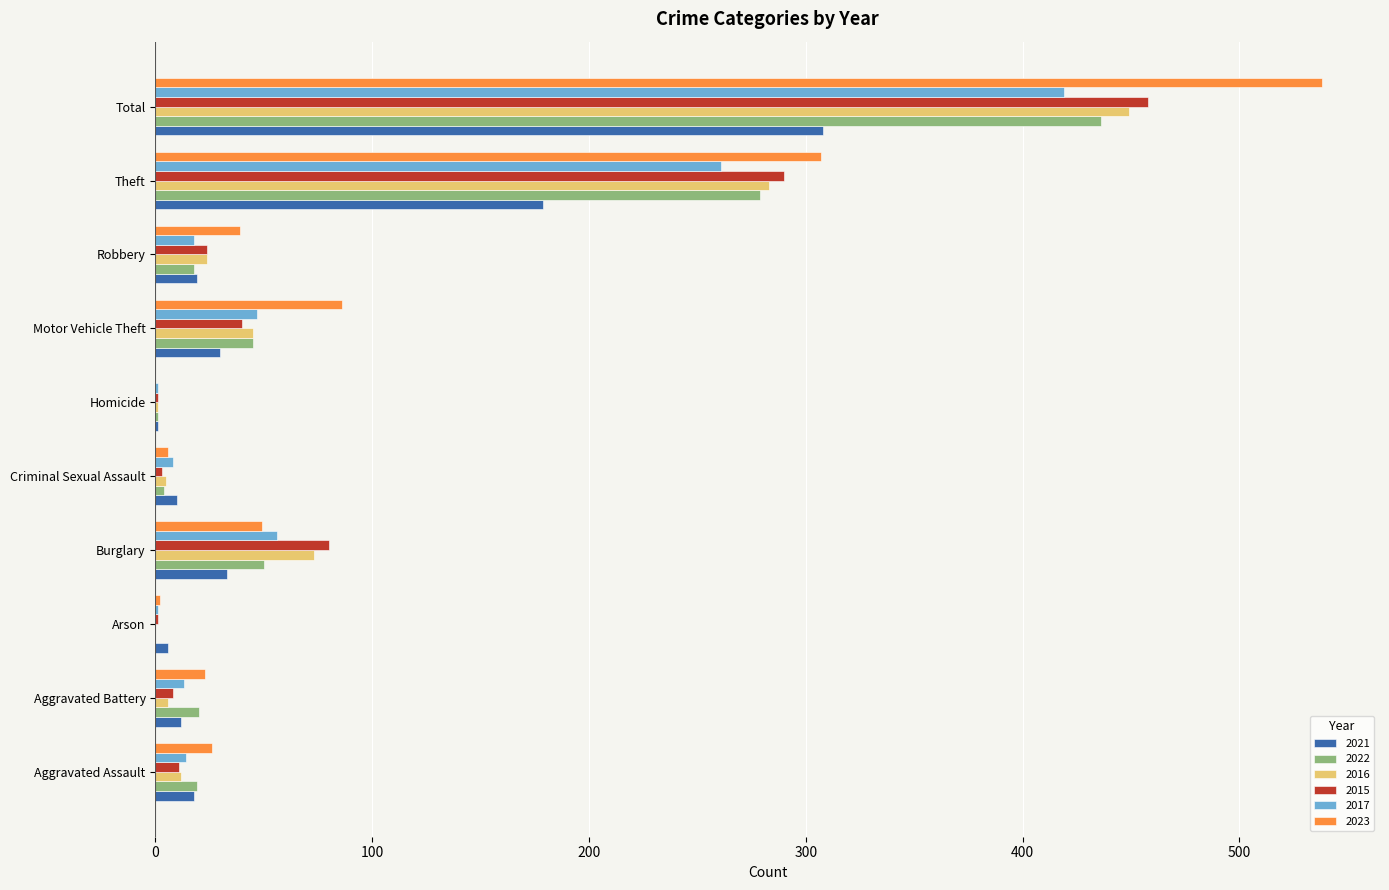

At which label does 2023 reach its peak?

Total